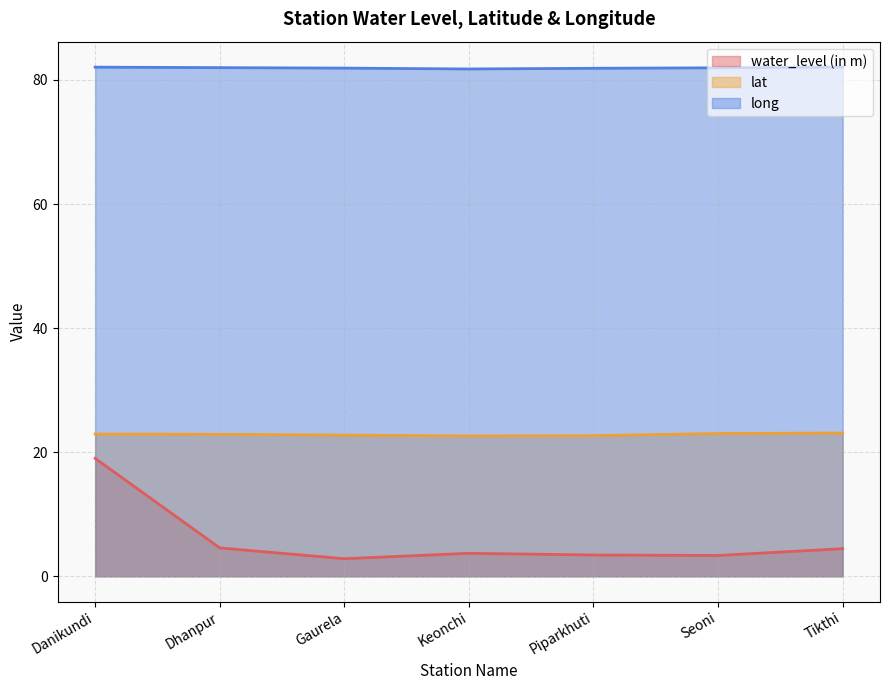

How many interior local valleys does the lat series have?

1